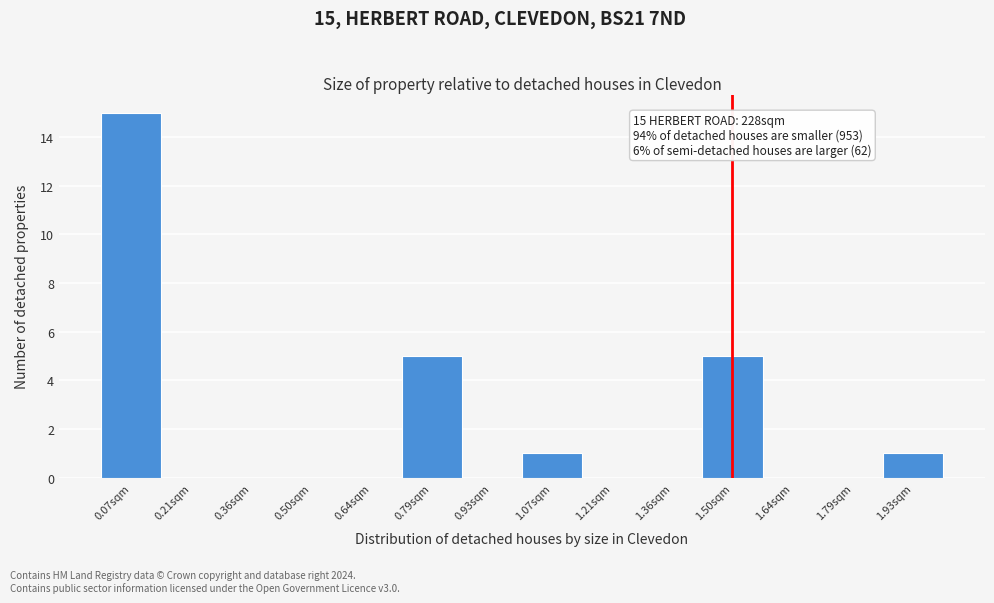

Over which range of the x-axis is the bar tallest?

0.00 to 0.14